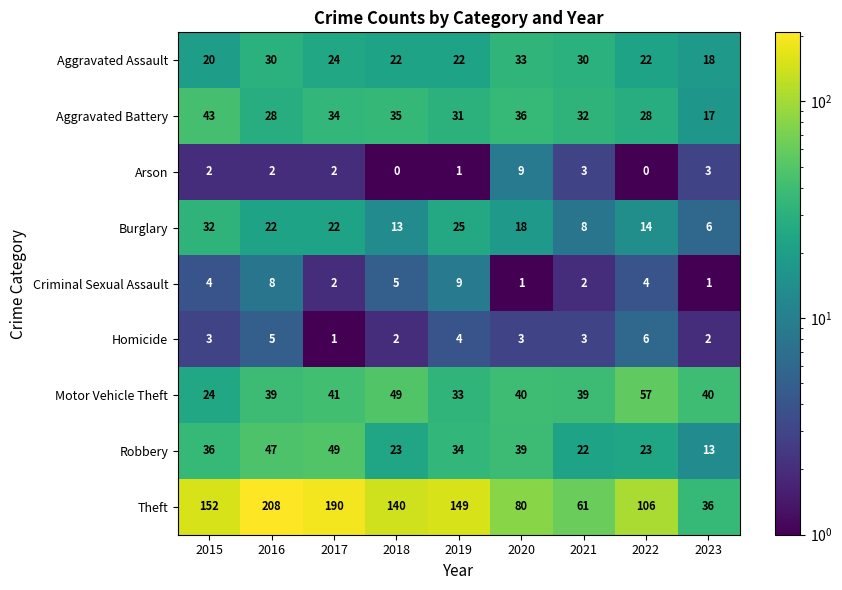

Which series has the largest total across all categories?

Theft